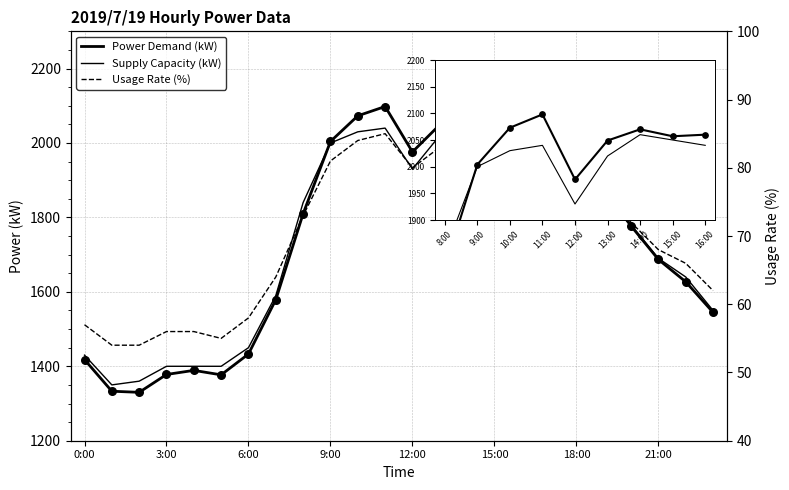

Which series reaches the maximum Y coordinate?

Power Demand (kW)